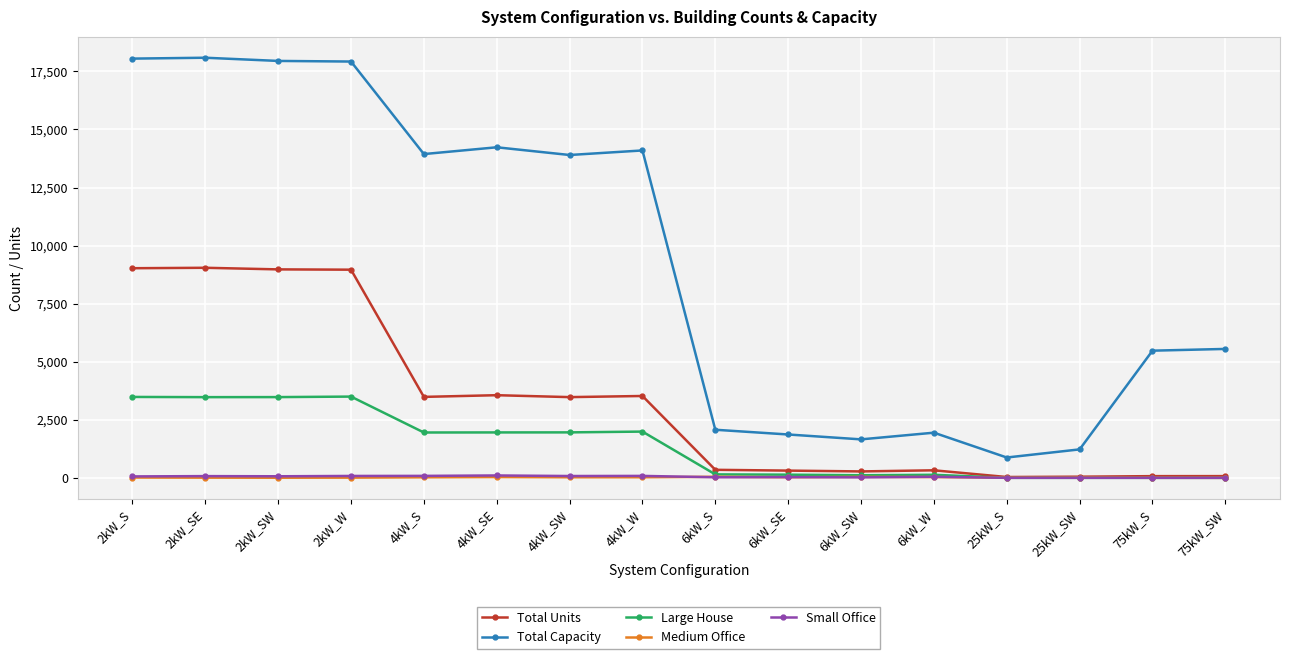

Which series changed the most between 2kW_SW and 4kW_W?

Total Units